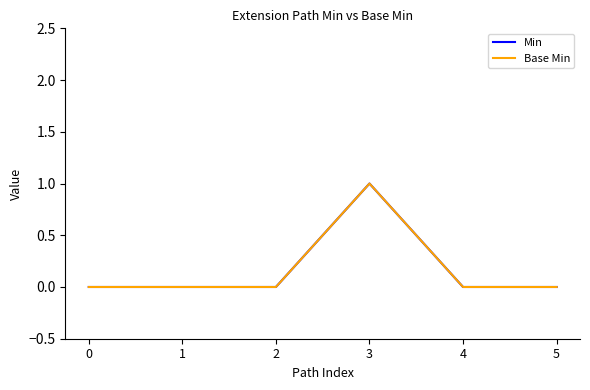

Is this an area chart (filled region under the line)?

No